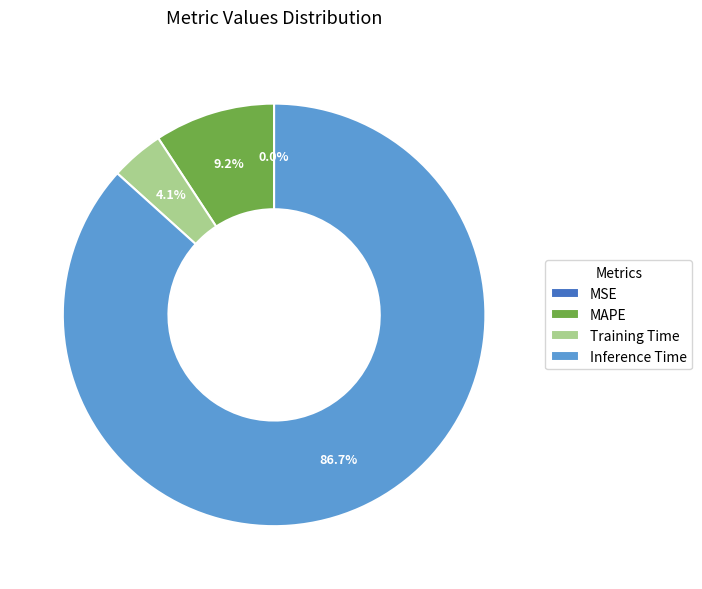

Which category has the biggest portion of the pie?

Inference Time